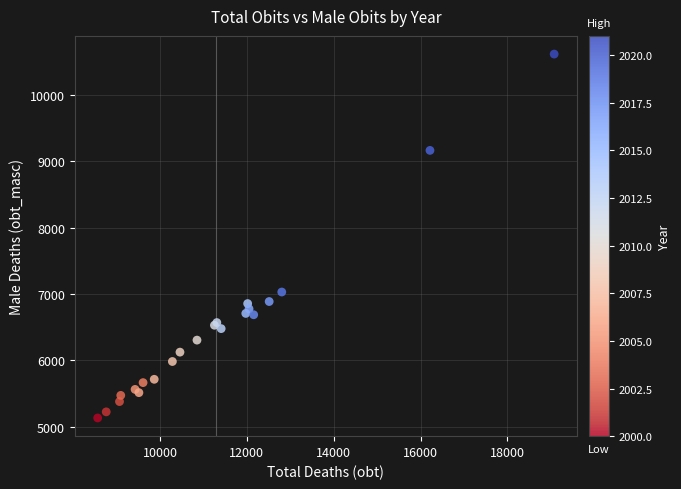

What Y value in the scatter plot is closest to 7873?

7030